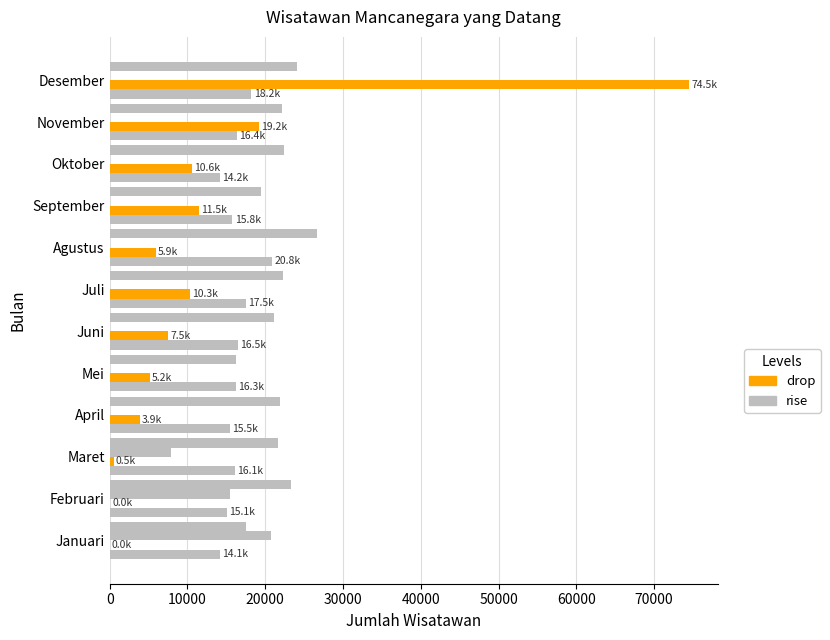

The value of 2020 at Maret is 7825. True or false?

True